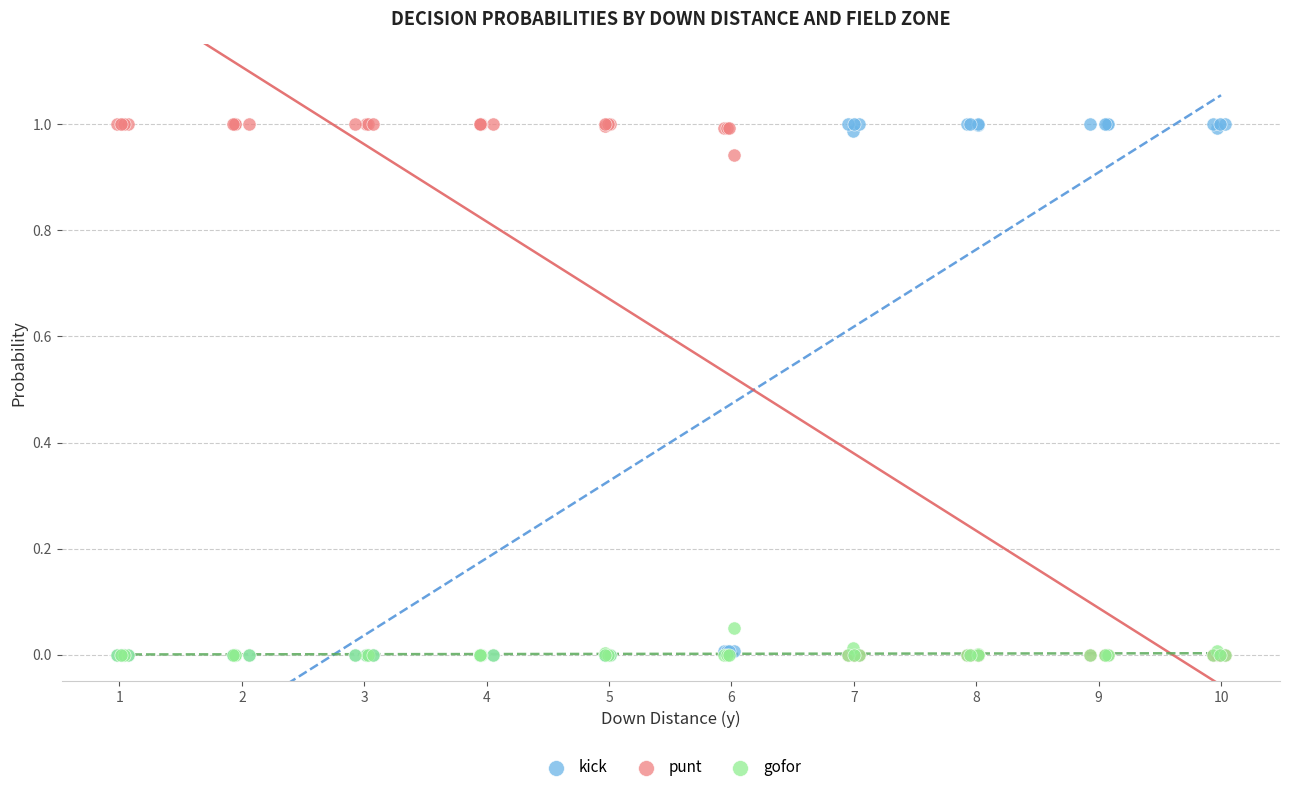

What are all the series names shown in the legend?

kick, punt, gofor